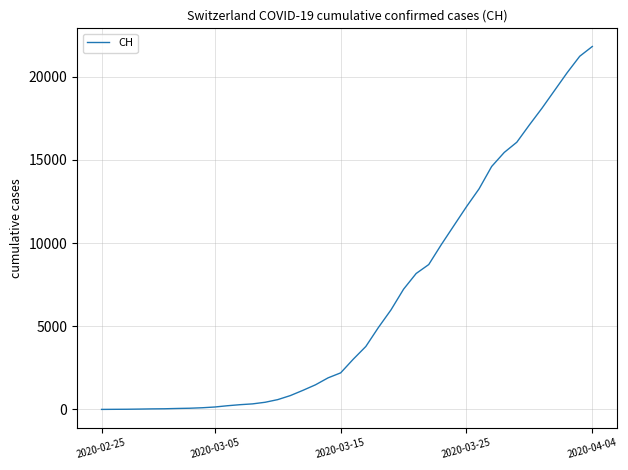

What is the maximum value shown in the chart?

21813